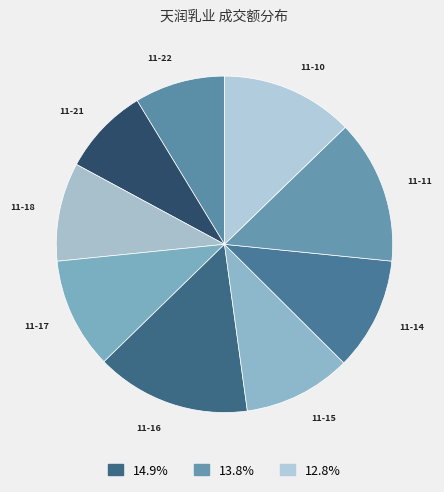

Count the number of slices in the pie.

9